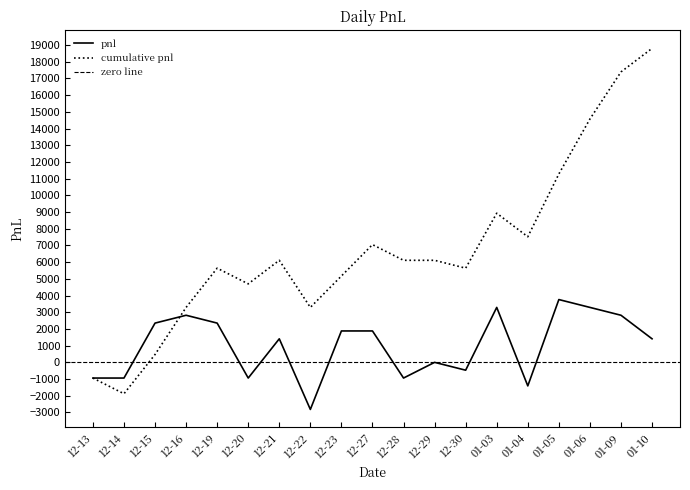

At which label does cumulative pnl reach its minimum?

12-14